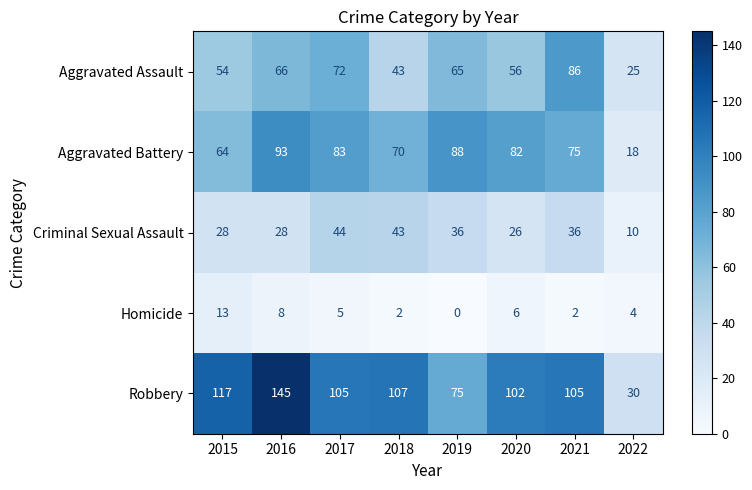

At which label does Robbery reach its minimum?

2022